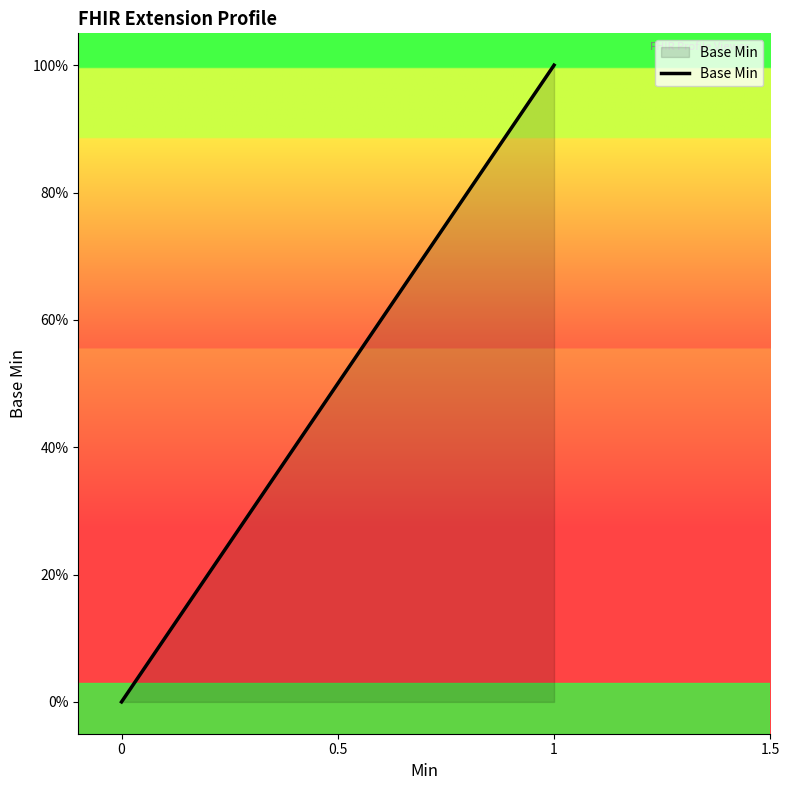

Does the chart have visible grid lines?

No